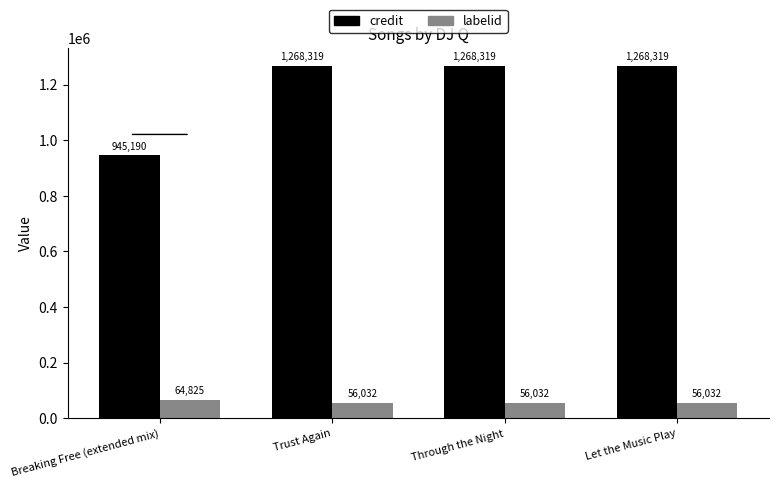

Which series has the widest spread of values?

credit